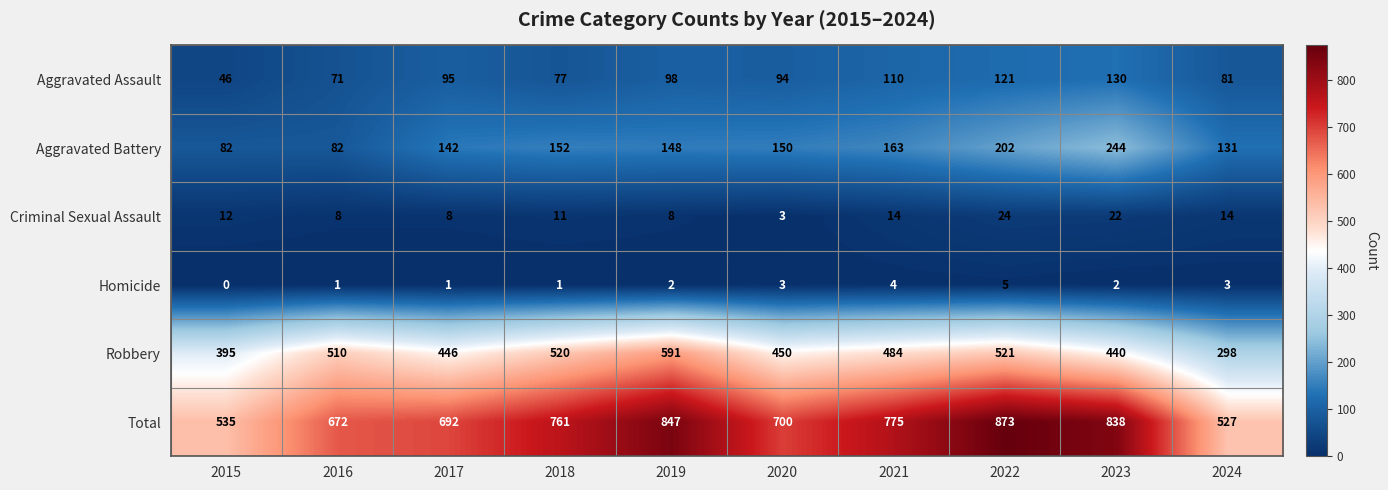

At 2022, list the series in order from largest to smallest.

Total, Robbery, Aggravated Battery, Aggravated Assault, Criminal Sexual Assault, Homicide